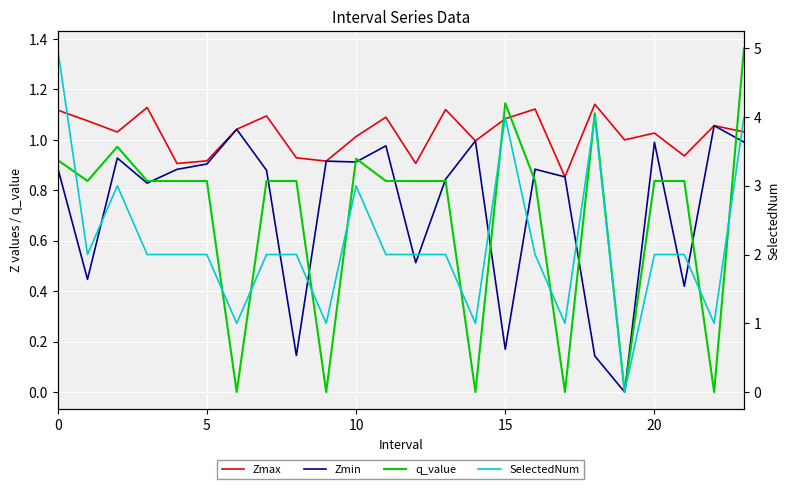

Is this an area chart (filled region under the line)?

No